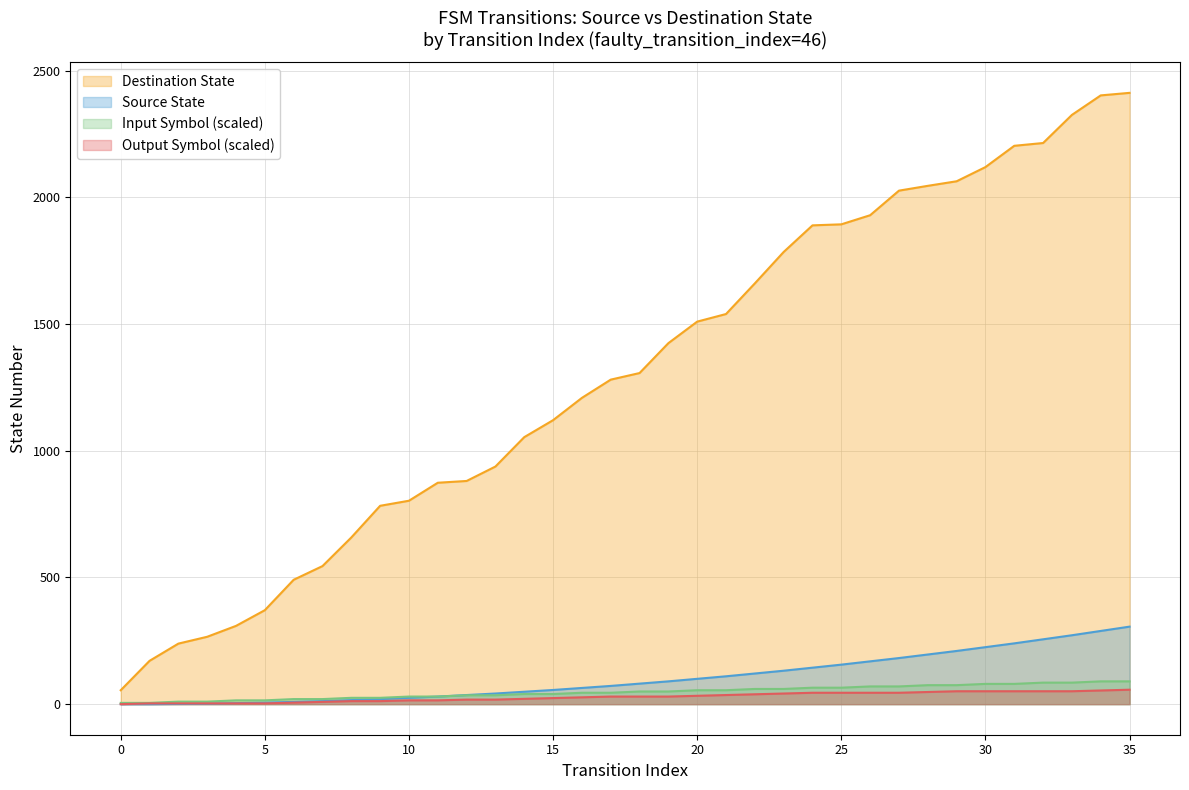

How many distinct data groups are displayed?

4